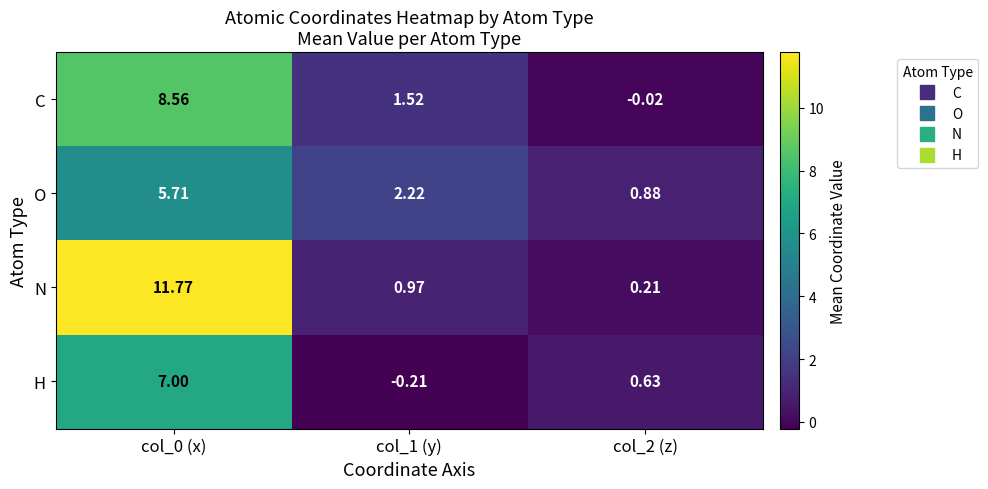

Which series has the largest range (max minus min)?

N